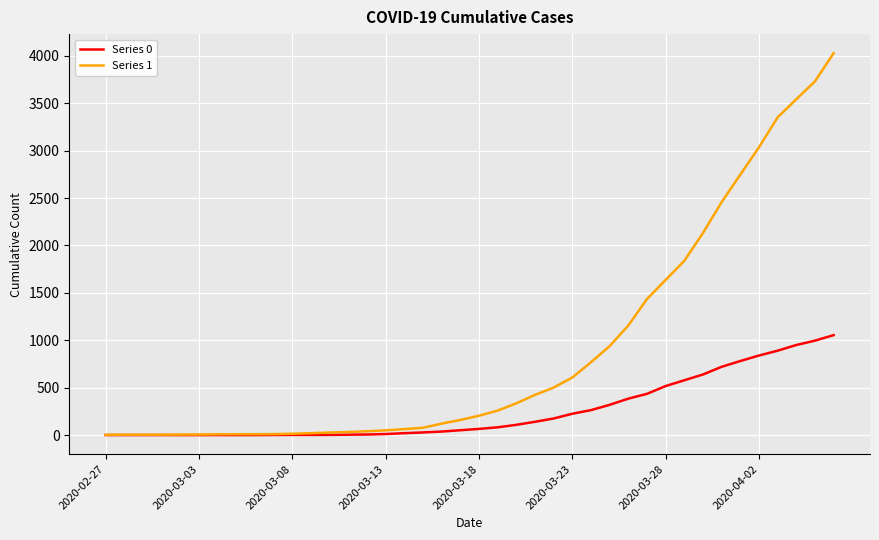

Which series has the widest spread of values?

Series 1